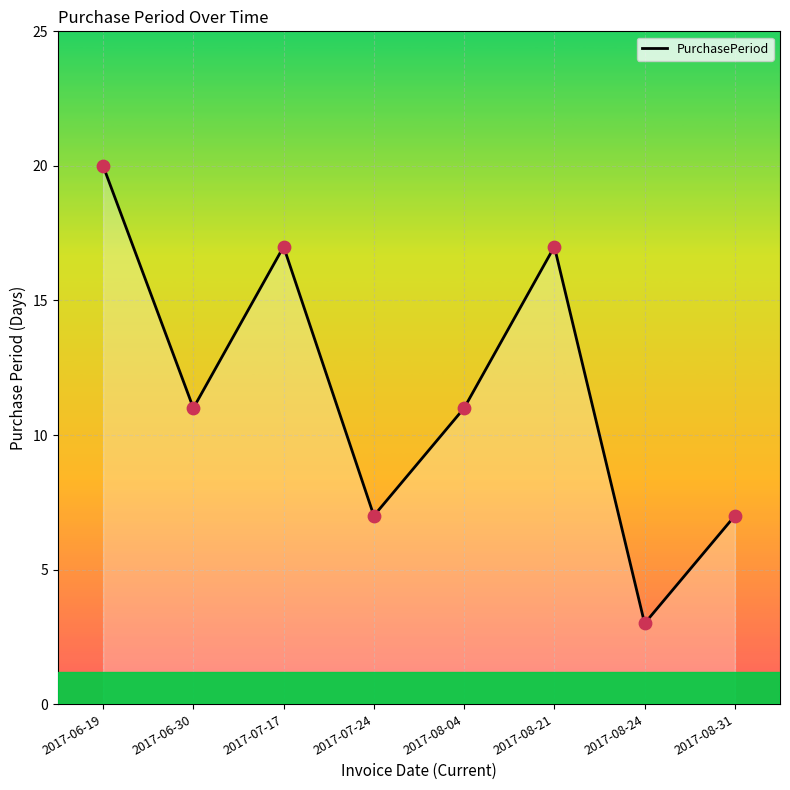

What is the change in value from 2017-06-19 to 2017-08-31?

-13